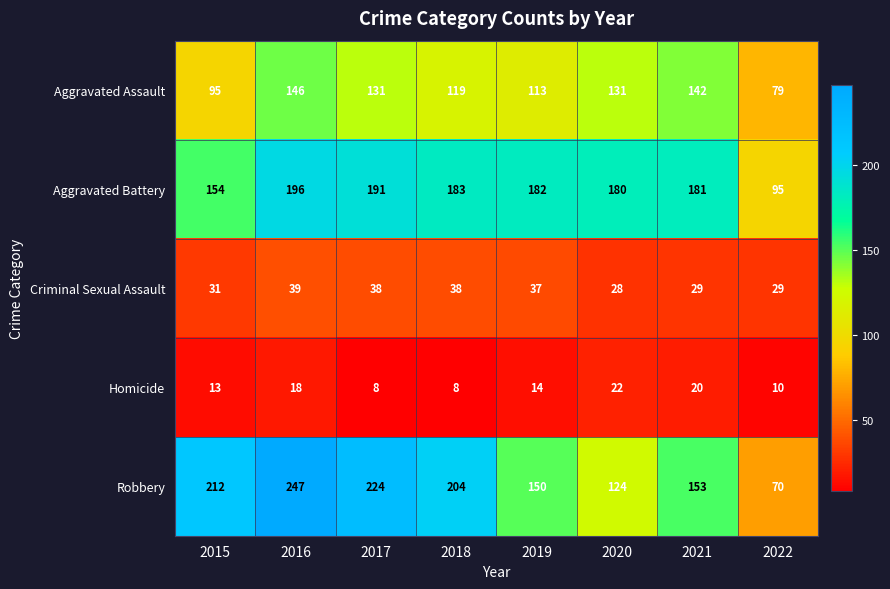

At which label does Robbery reach its peak?

2016